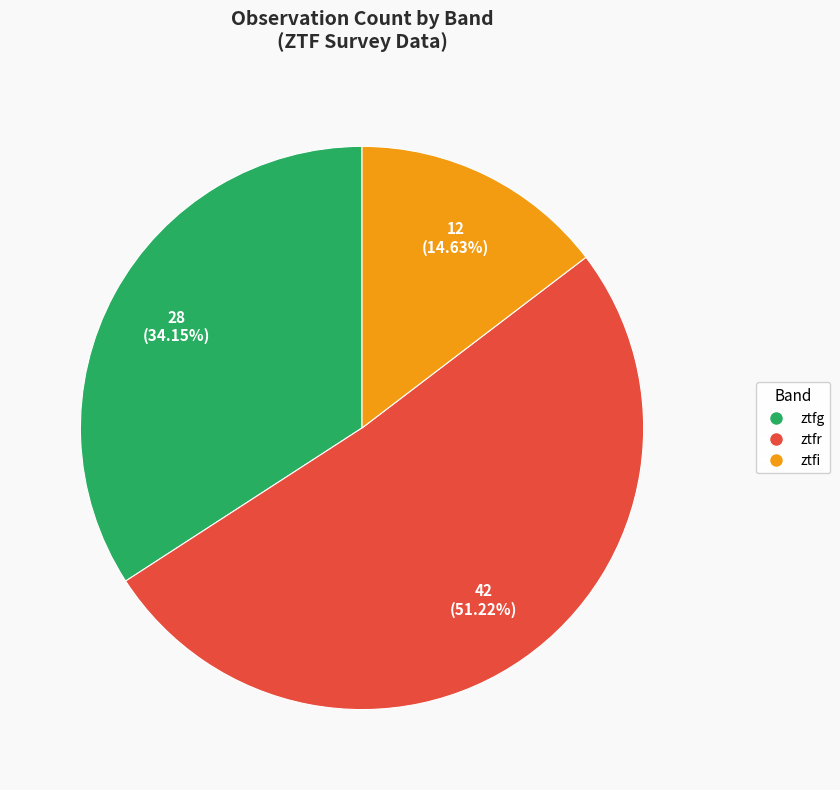

To the nearest percent, what percentage of the pie is ztfr?

51%